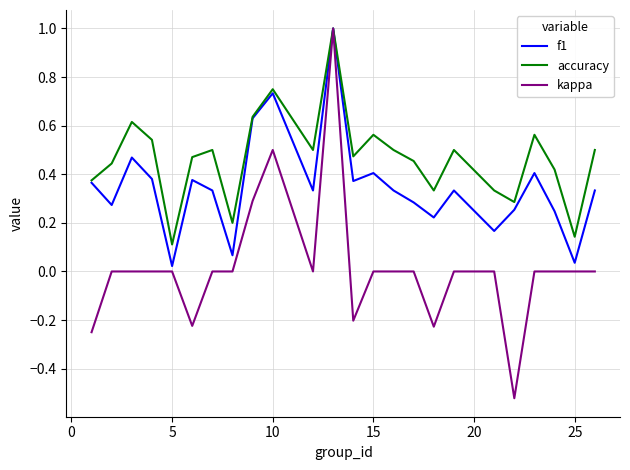

What is the maximum value shown in the chart?

1.0